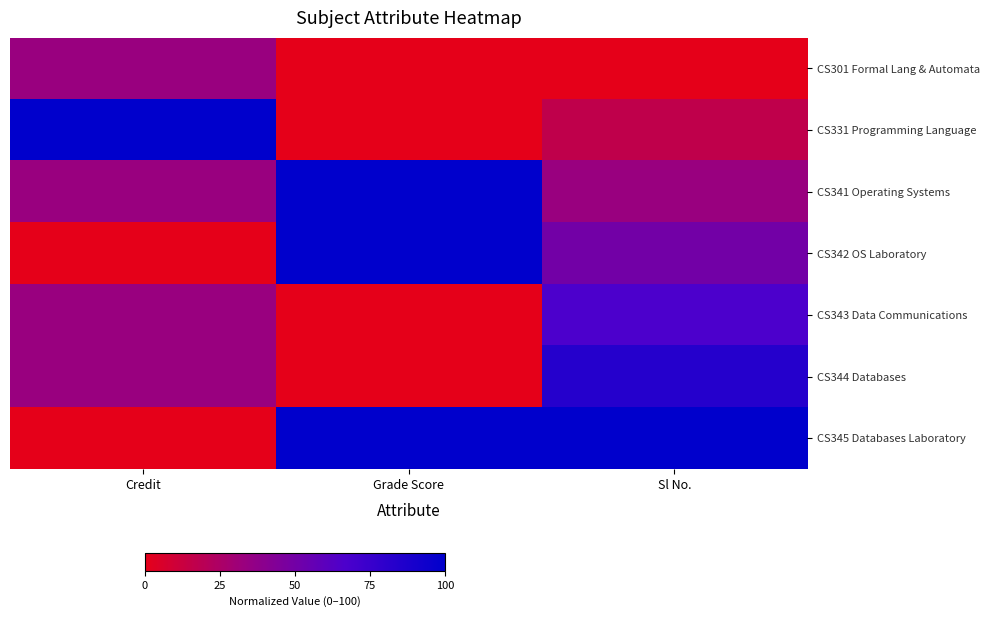

Reading left to right, what are all the values shown in this chart?

CS301 Formal Lang & Automata: Credit=33.3	Grade Score=0.0	Sl No.=0.0
CS331 Programming Language: Credit=100.0	Grade Score=0.0	Sl No.=16.7
CS341 Operating Systems: Credit=33.3	Grade Score=100.0	Sl No.=33.3
CS342 OS Laboratory: Credit=0.0	Grade Score=100.0	Sl No.=50.0
CS343 Data Communications: Credit=33.3	Grade Score=0.0	Sl No.=66.7
CS344 Databases: Credit=33.3	Grade Score=0.0	Sl No.=83.3
CS345 Databases Laboratory: Credit=0.0	Grade Score=100.0	Sl No.=100.0